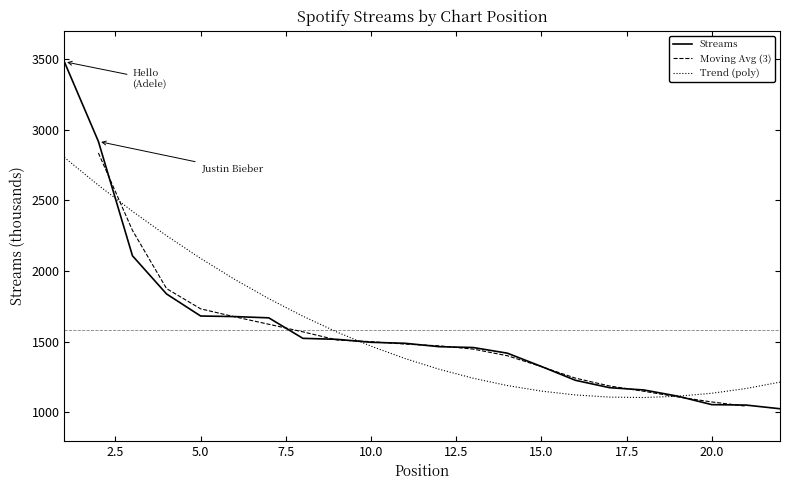

Reading right to left, extract all data points from this chart.

22=1026	21=1052	20=1055	19=1115	18=1159	17=1175	16=1227	15=1325	14=1419	13=1459	12=1465	11=1489	10=1496	9=1517	8=1524	7=1669	6=1678	5=1682	4=1838	3=2108	2=2917	1=3481